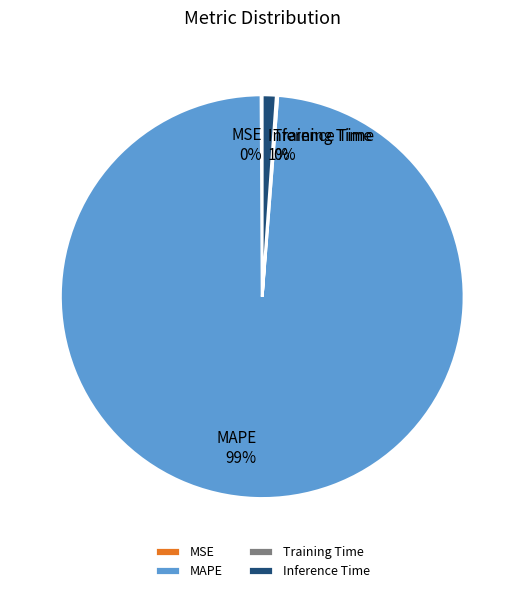

What percentage is the Inference Time slice, to the nearest percent?

1%